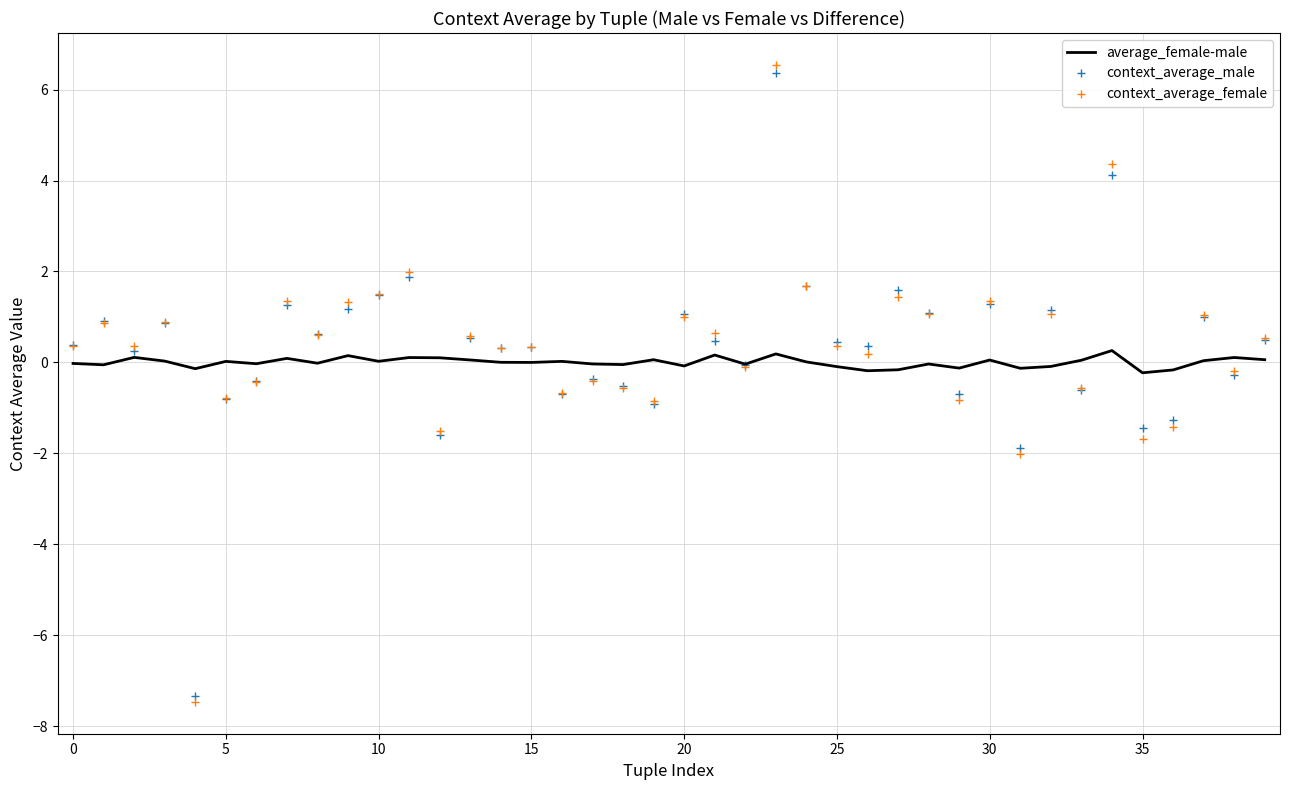

What is the greatest value displayed?

6.5